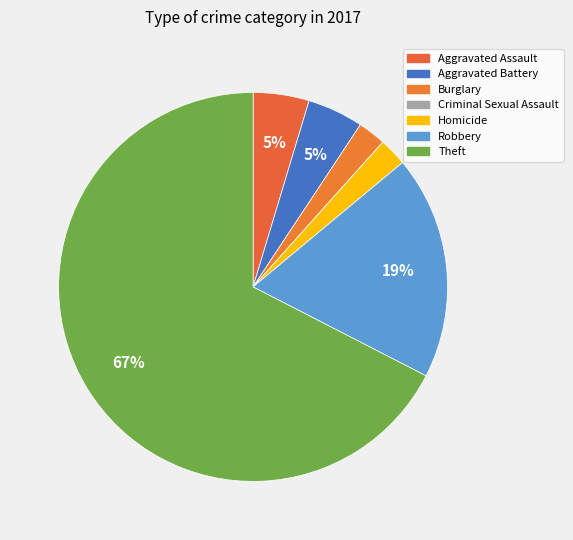

How many segments does this pie chart have?

7